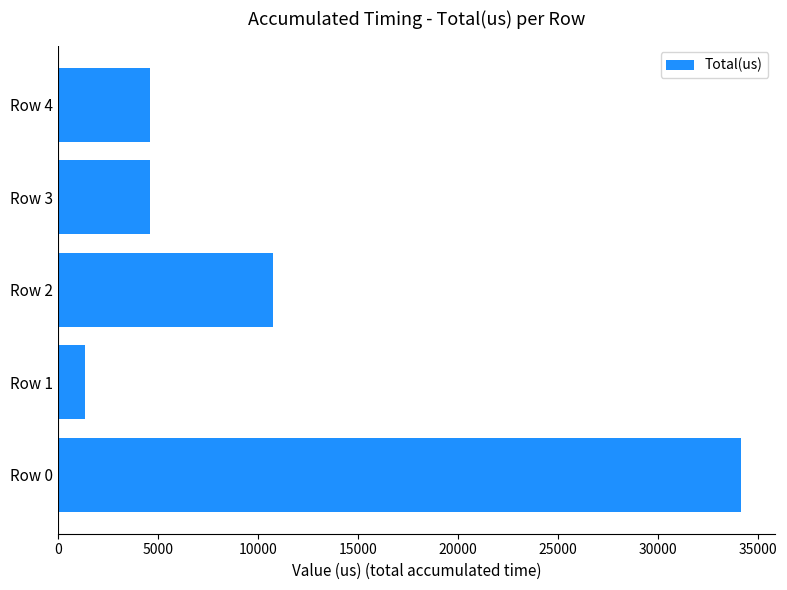

What is the difference between the second highest and minimum values?

9424